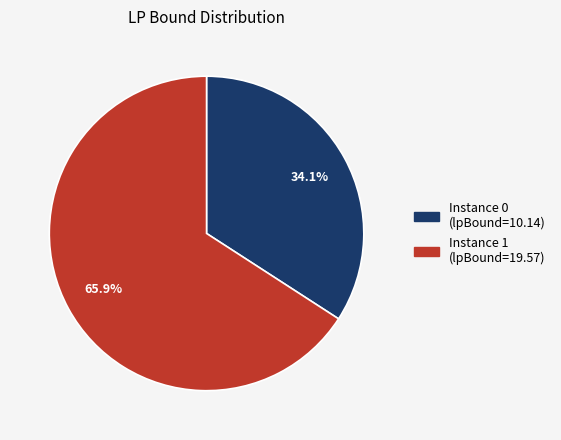

Is there any slice that represents more than half of the pie?

Yes